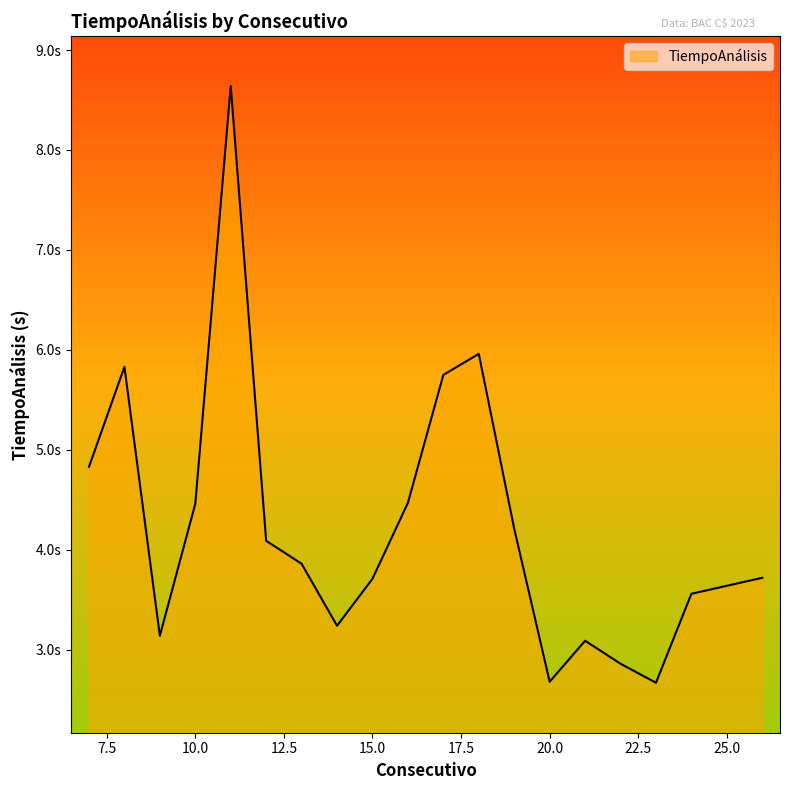

Does the chart have visible grid lines?

No